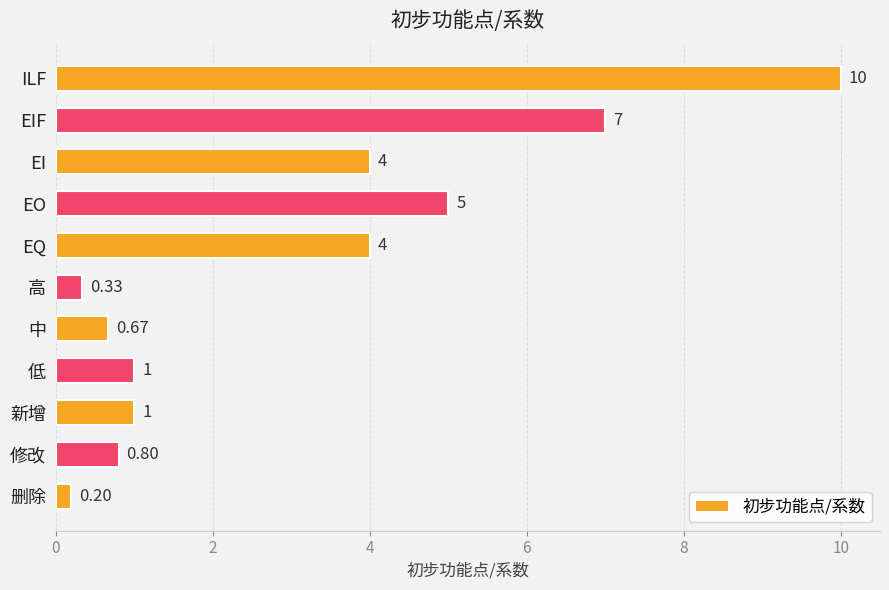

At which category does the chart reach its minimum across all series?

删除